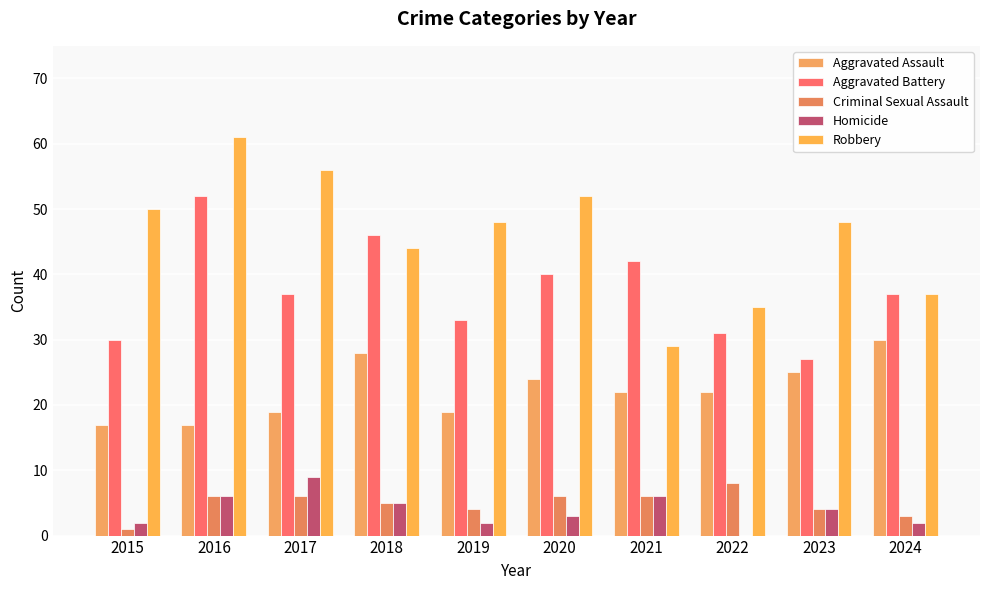

Are the bars horizontal?

No